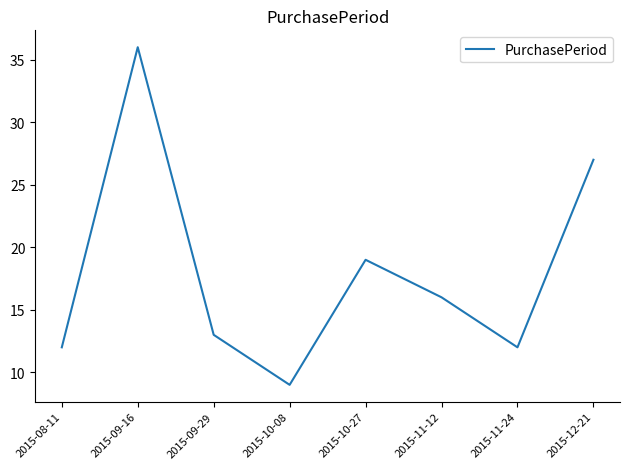

At which label is the value closest to 22?

2015-10-27